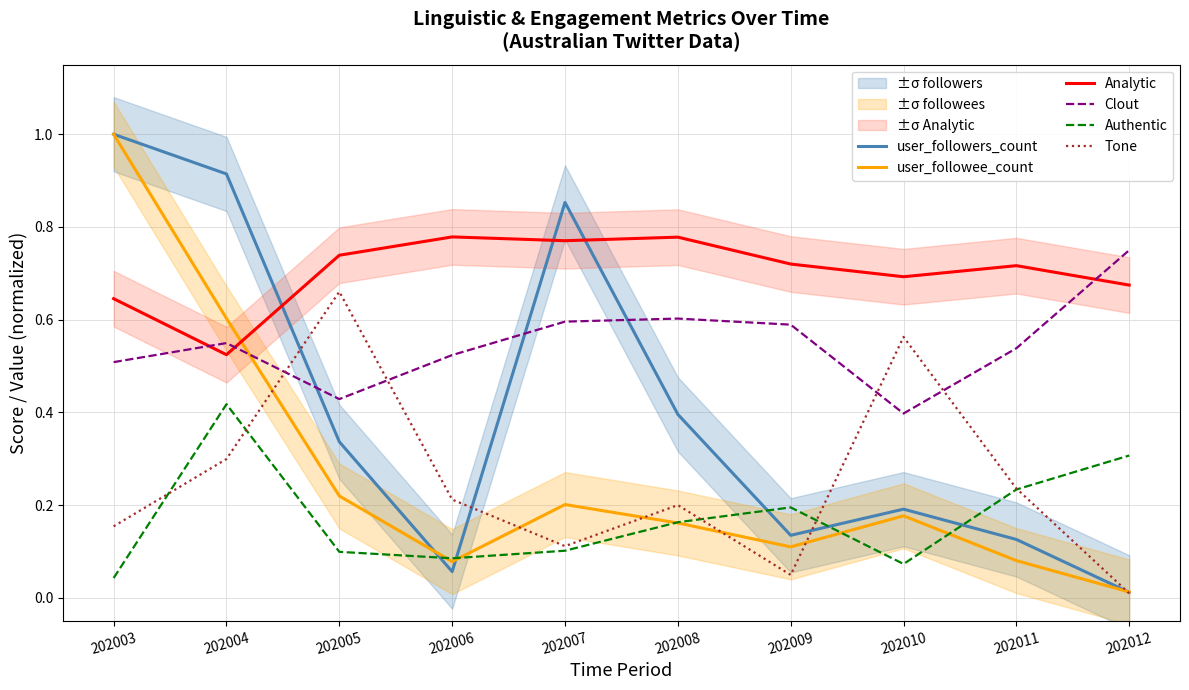

How many data points does each series have?

10